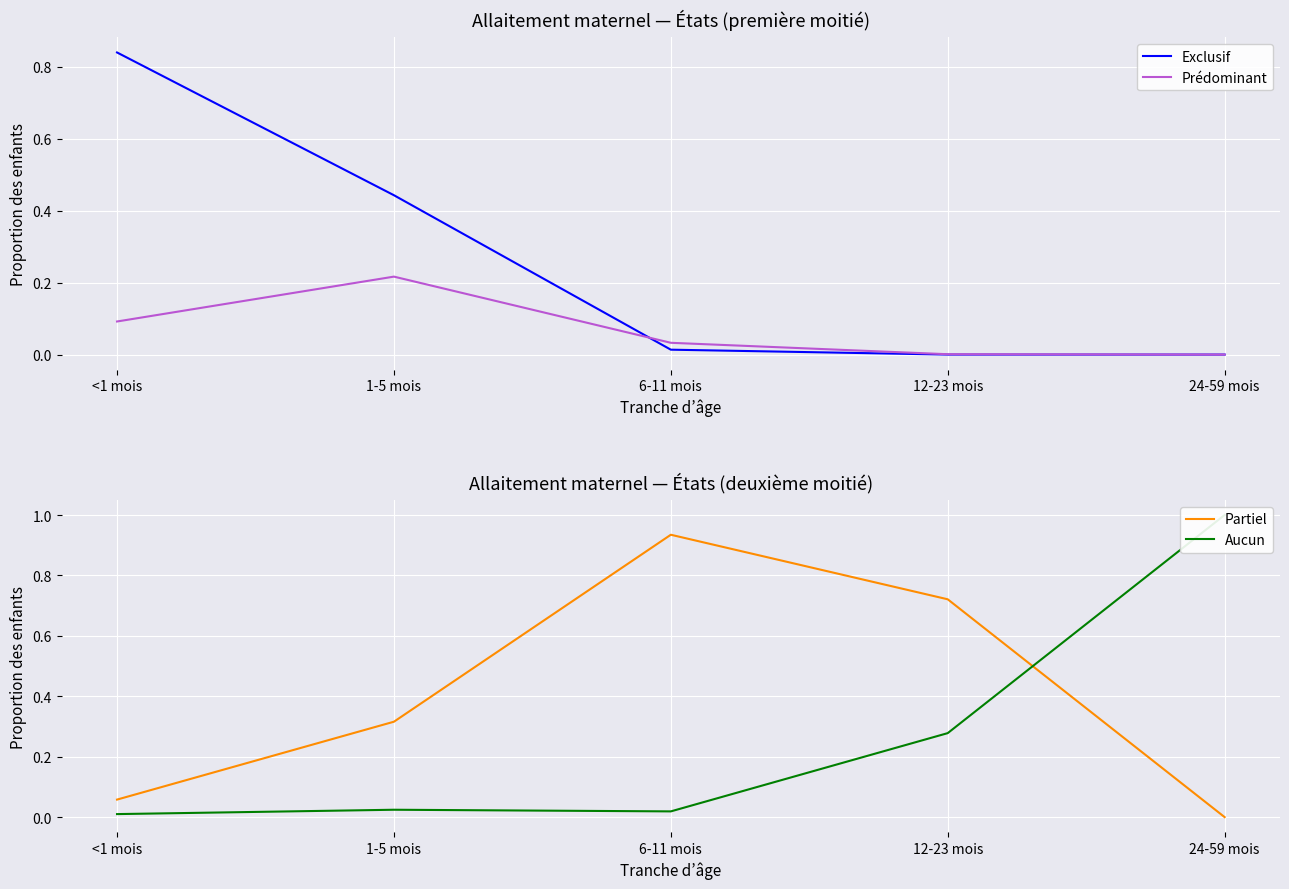

How many values in the Exclusif series exceed 0?

3